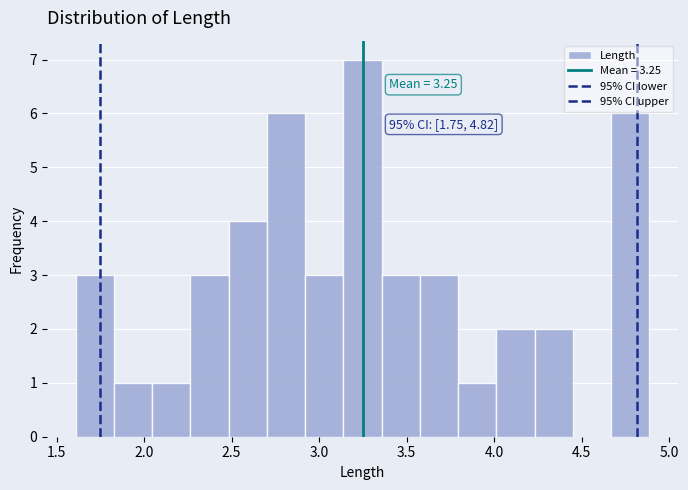

Which range on the x-axis has the tallest bar?

3.15 to 3.35